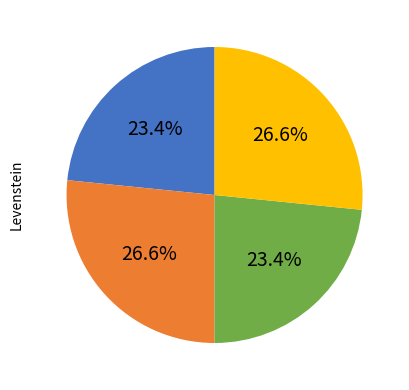

Is there a majority slice in this chart?

No